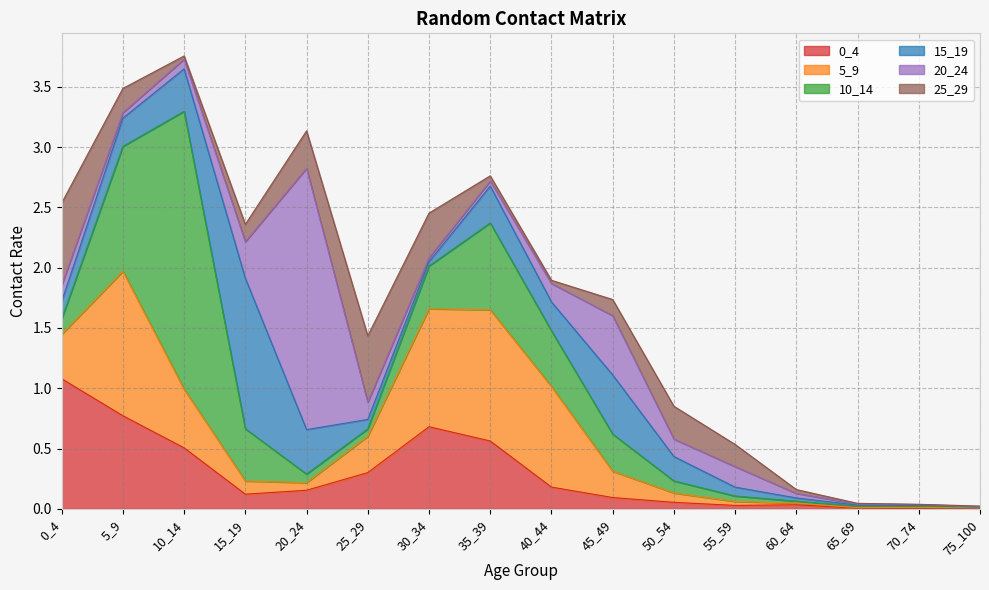

What is the average value of the 15_19 series?

0.2